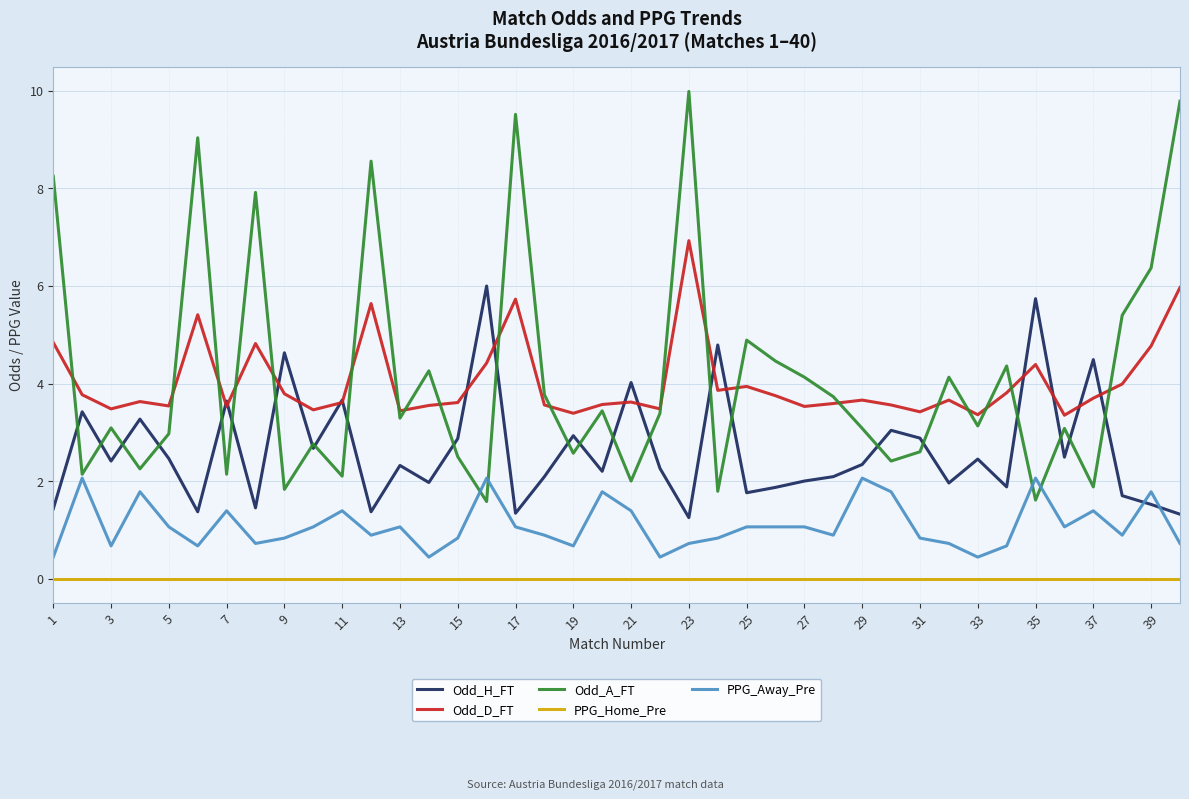

True or false: PPG_Home_Pre and Odd_D_FT intersect in this chart.

False